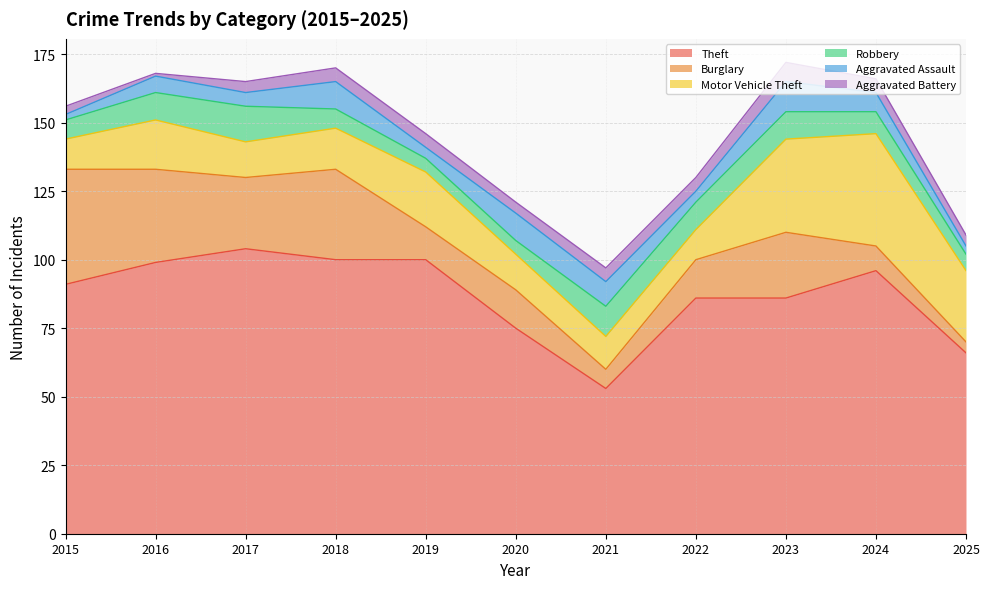

Rank the series at 2020 from lowest to highest value.

Aggravated Battery, Robbery, Aggravated Assault, Motor Vehicle Theft, Burglary, Theft